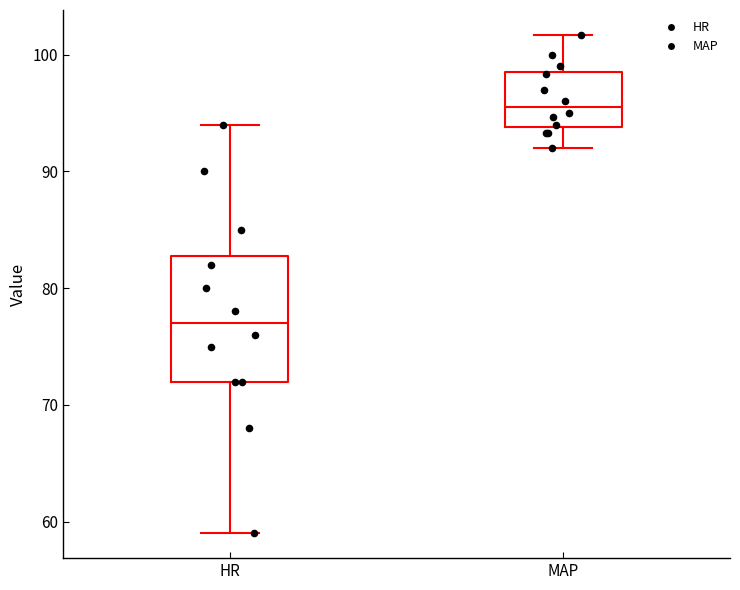

Which box's median line is the highest?

MAP